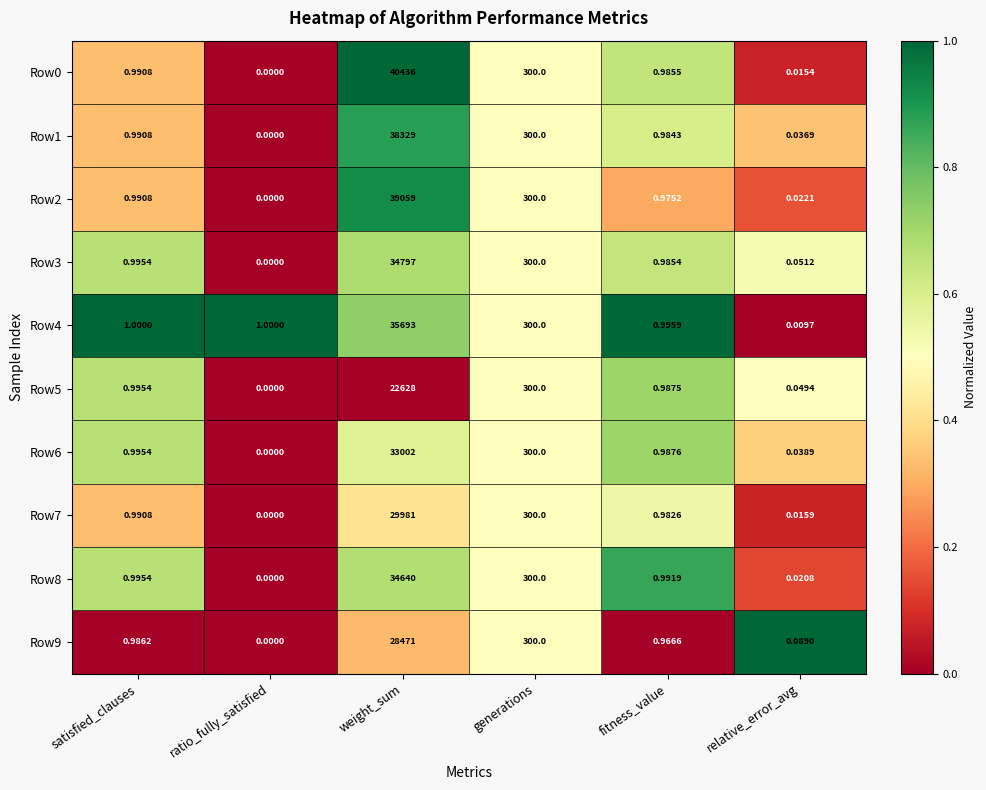

How many series are shown in this chart?

10